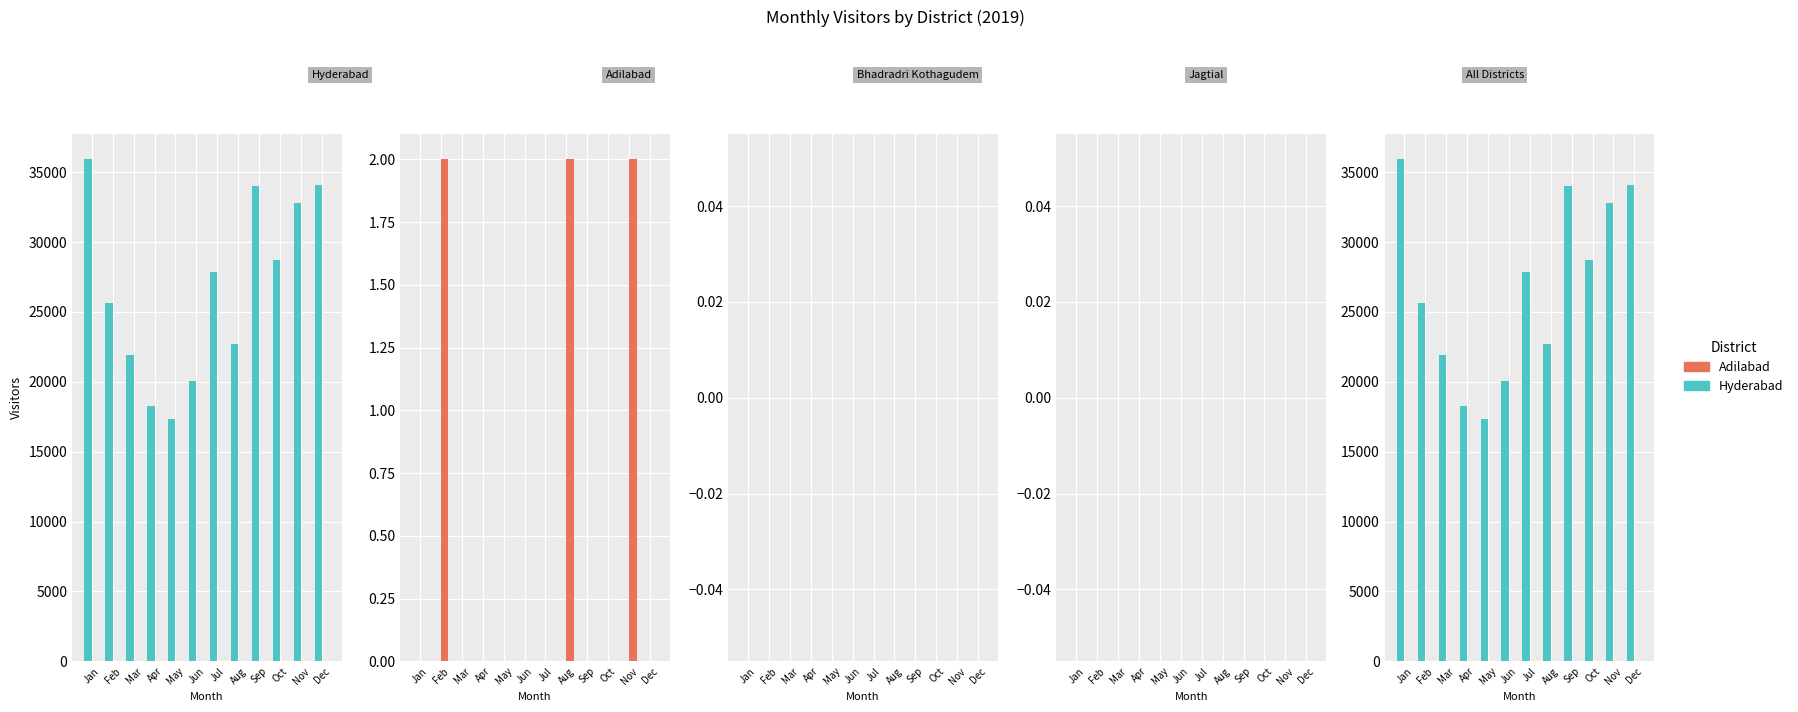

List the labels in order of Hyderabad value, largest first.

Jan, Dec, Sep, Nov, Oct, Jul, Feb, Aug, Mar, Jun, Apr, May